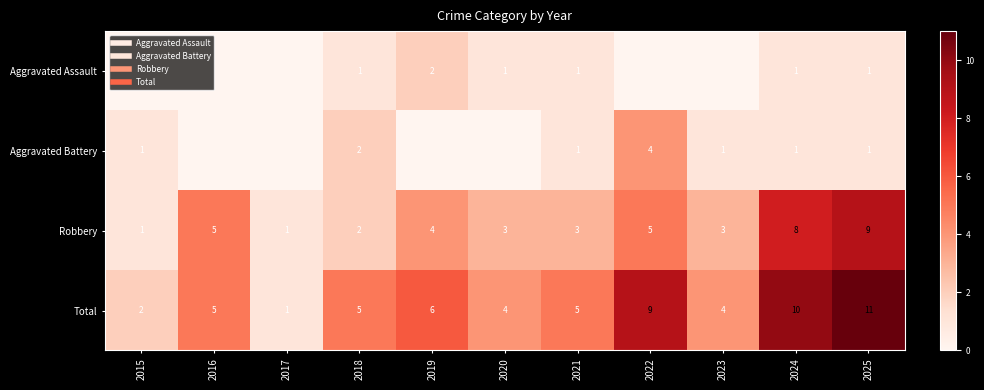

How many values in the Total series exceed 5?

4